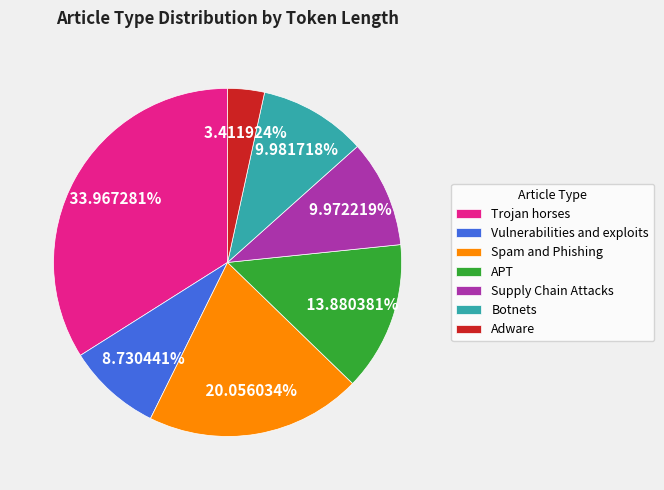

Do Vulnerabilities and exploits and Adware together represent more than half of the pie?

No